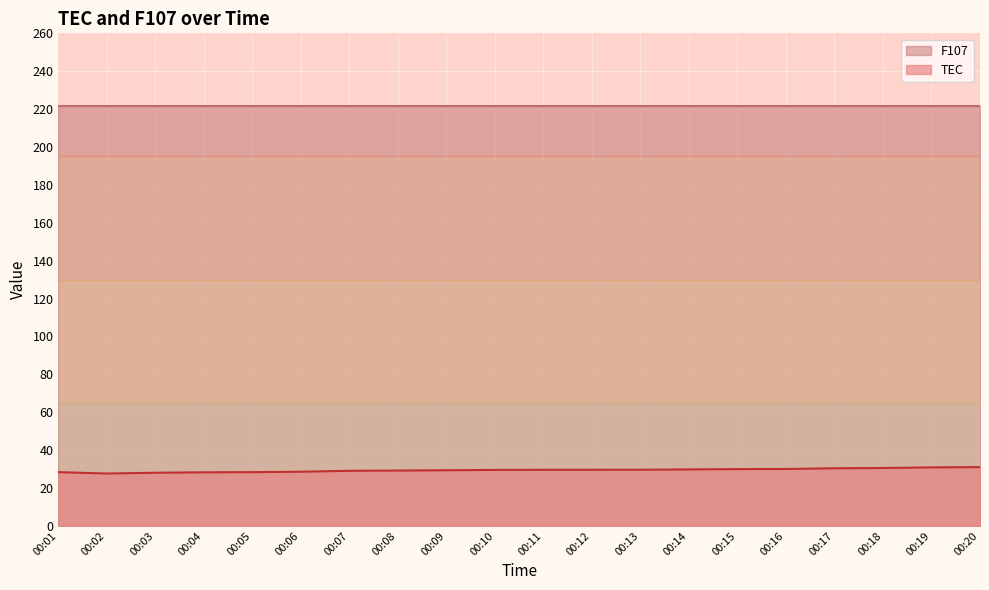

Rank the categories by value from lowest to highest.

00:02, 00:03, 00:04, 00:01, 00:05, 00:06, 00:07, 00:08, 00:09, 00:10, 00:11, 00:12, 00:13, 00:14, 00:15, 00:16, 00:17, 00:18, 00:19, 00:20